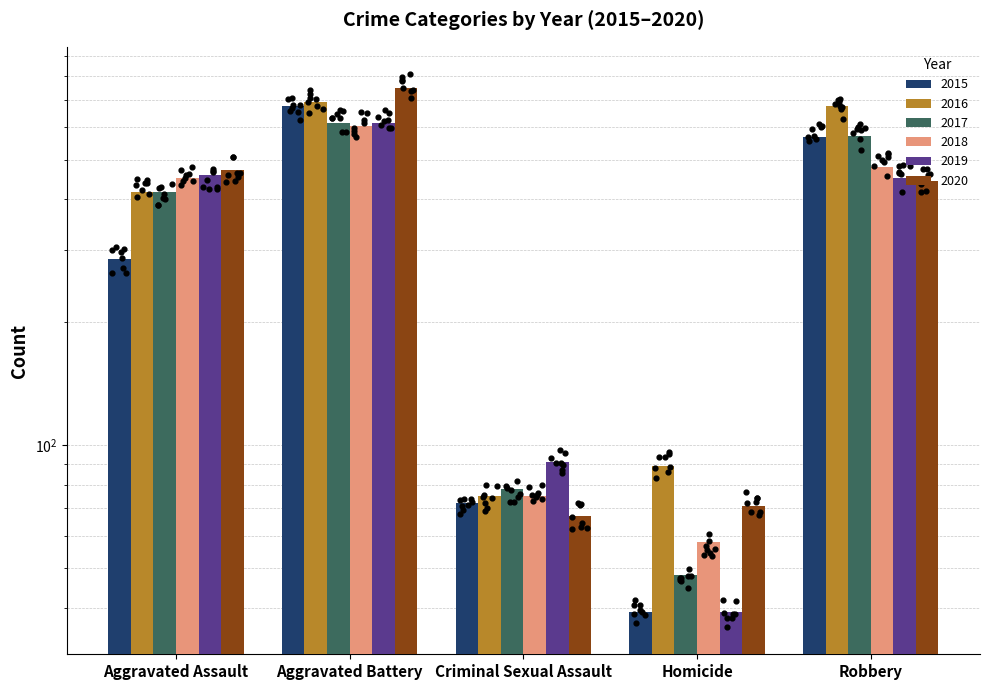

At which category is the sum across all series the highest?

Aggravated Battery